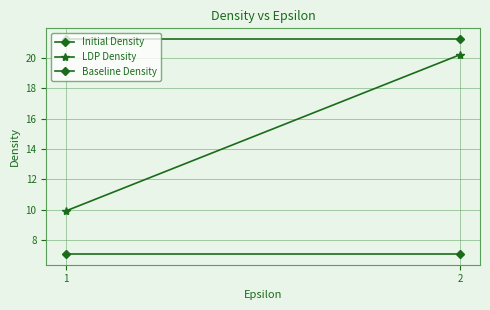

What is the difference between the highest and lowest values at 1?

14.2